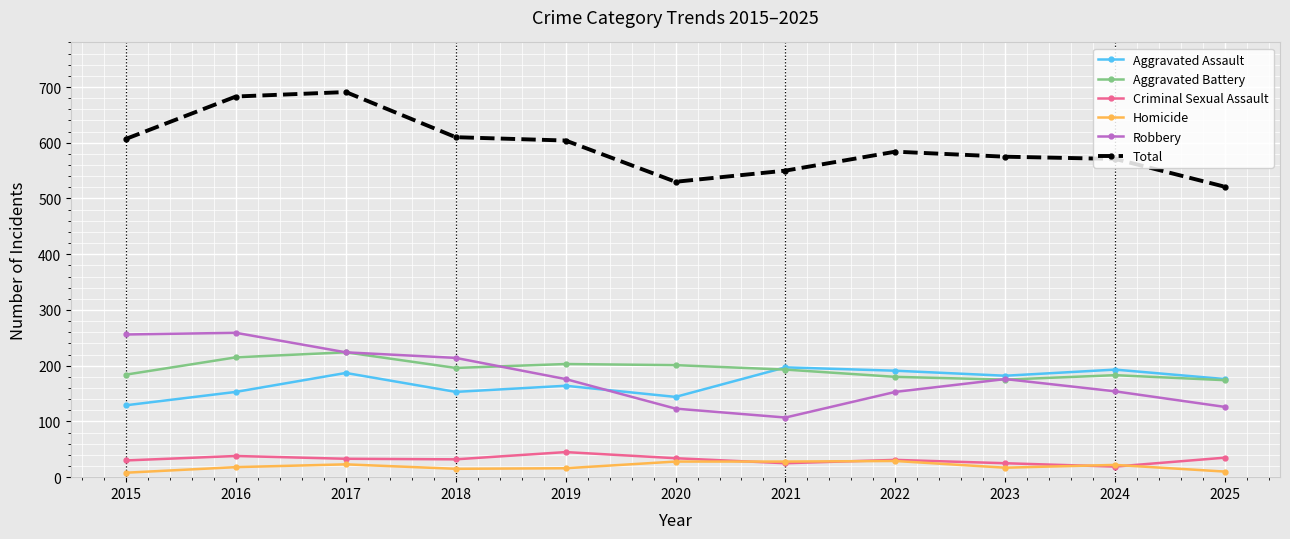

Which series changed the most between 2020 and 2024?

Aggravated Assault